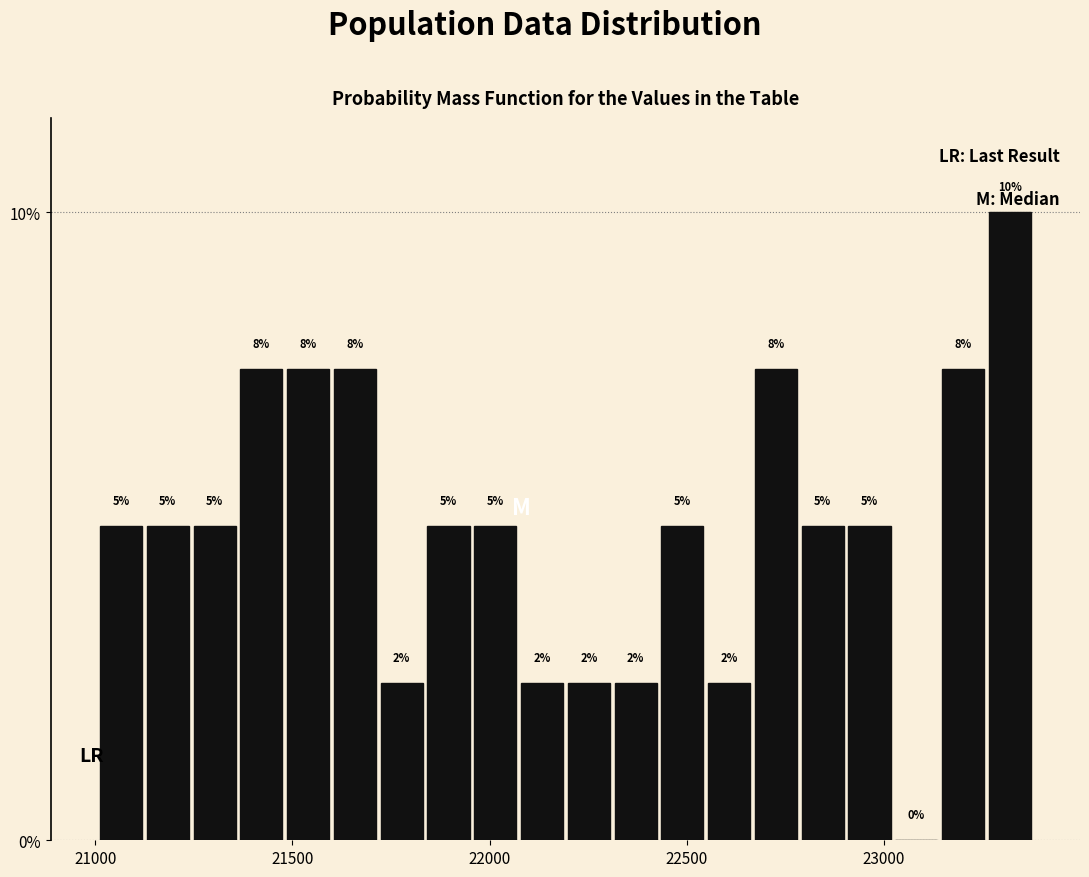

Around what value on the x-axis is the tallest bar? Give the approximate position of its centre, as read against the axis.

23300